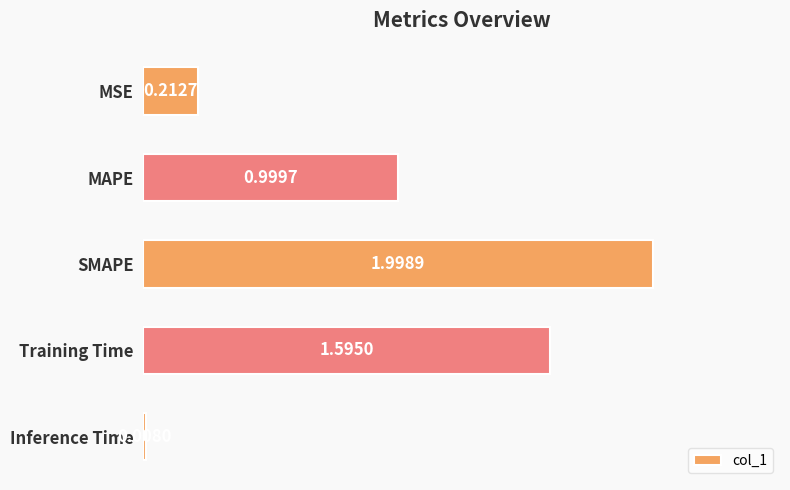

List the labels in order of value, smallest first.

Inference Time, MSE, MAPE, Training Time, SMAPE